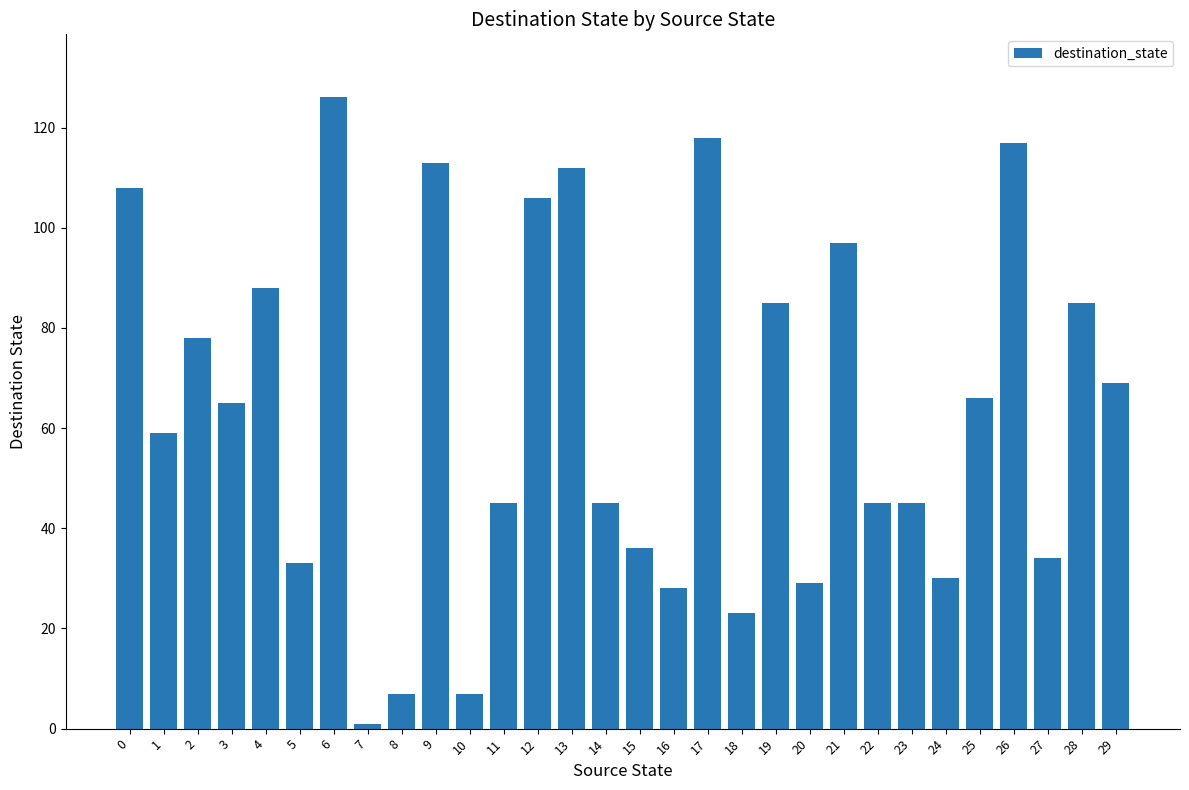

What is the value of the 3rd bar from the left?

78